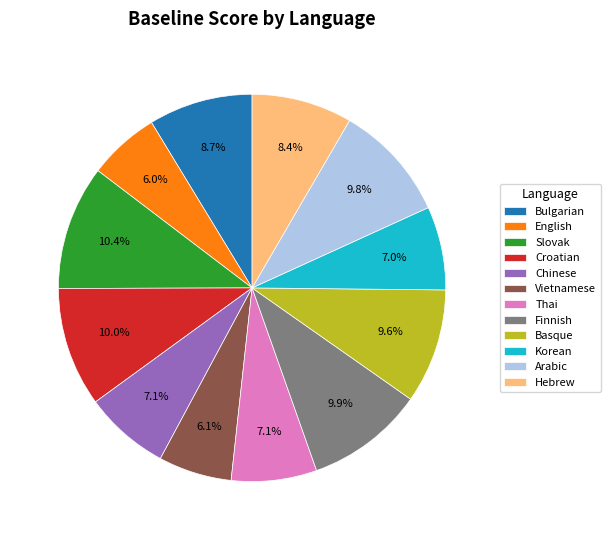

To the nearest percent, what is the difference between the largest and smallest slice percentages?

4%